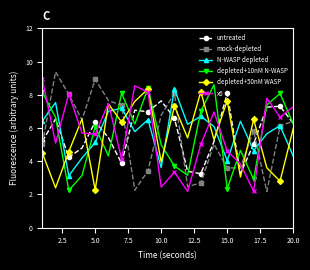

What is the value of the mock-depleted point at the 6th from the left?

7.7